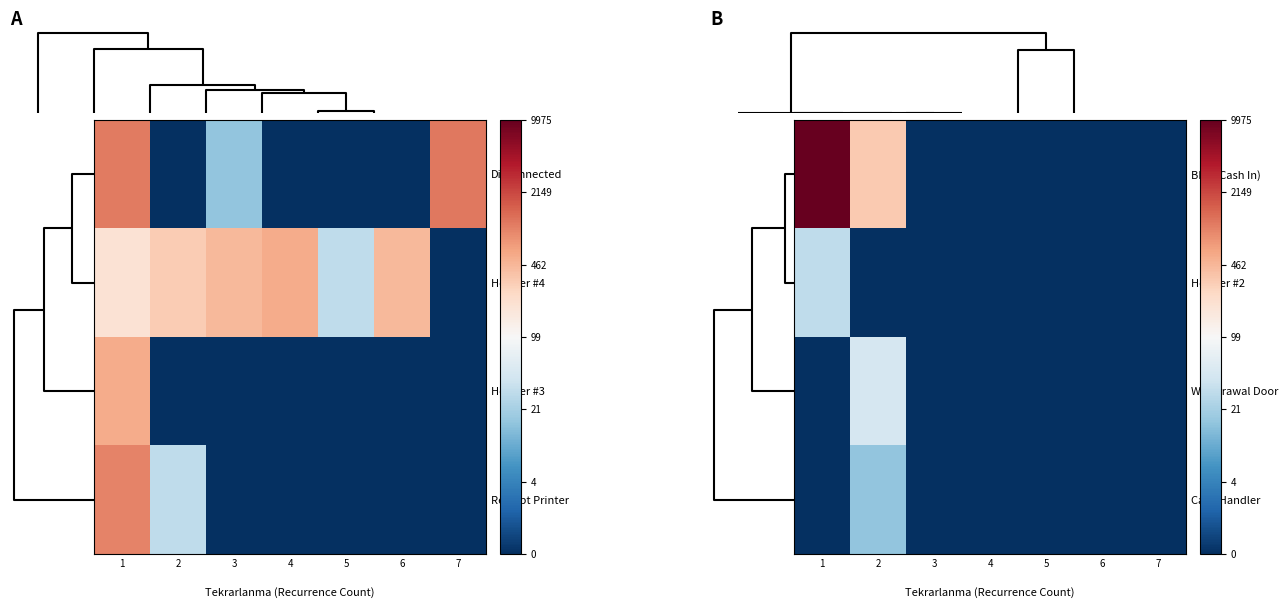

List the series in order of their peak value, lowest first.

Cash Handler, Hopper #2, Withdrawal Door, BNA (Cash In)